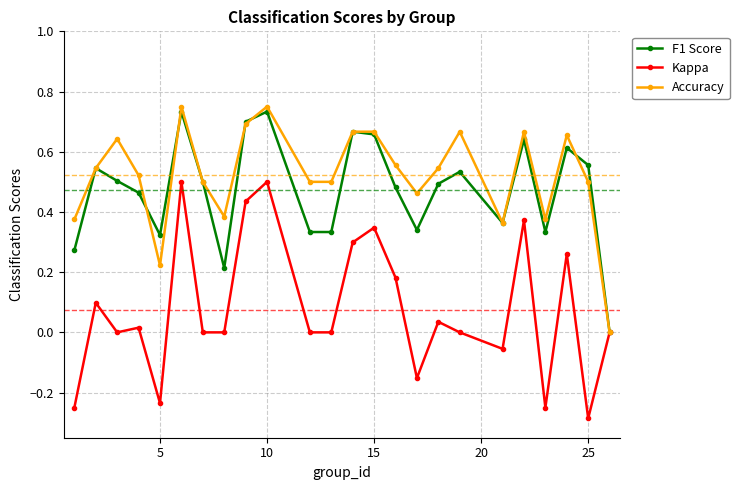

Where is the first local minimum for F1 Score?

5